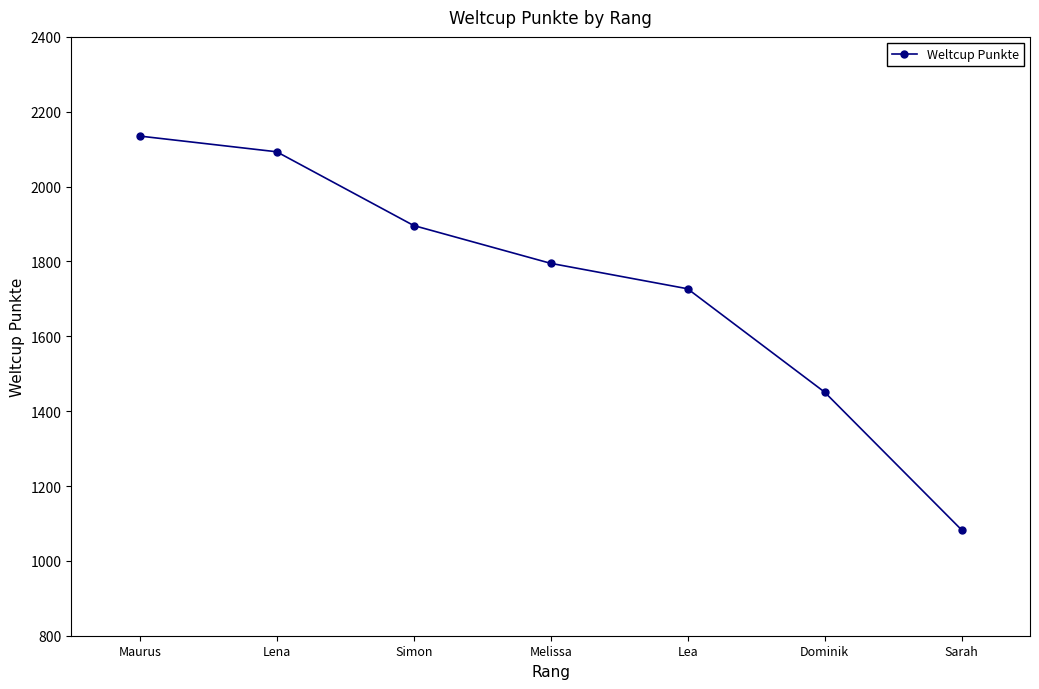

Read the value at Simon, to the nearest 10.

1900